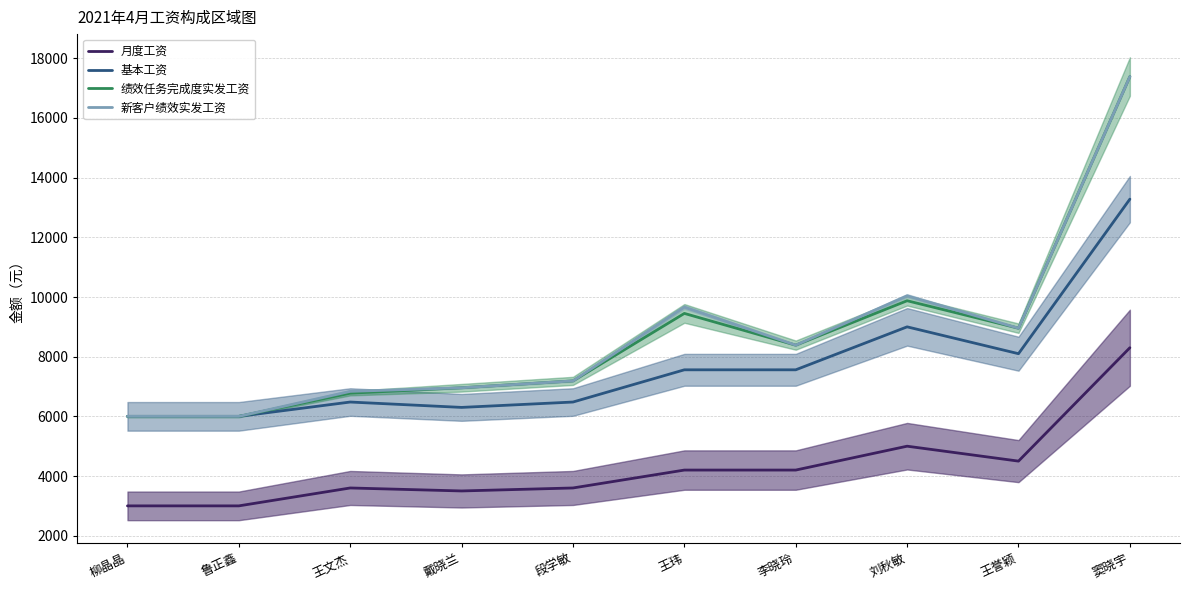

True or false: 基本工资 has a value of 8203.1 at 柳晶晶.

False